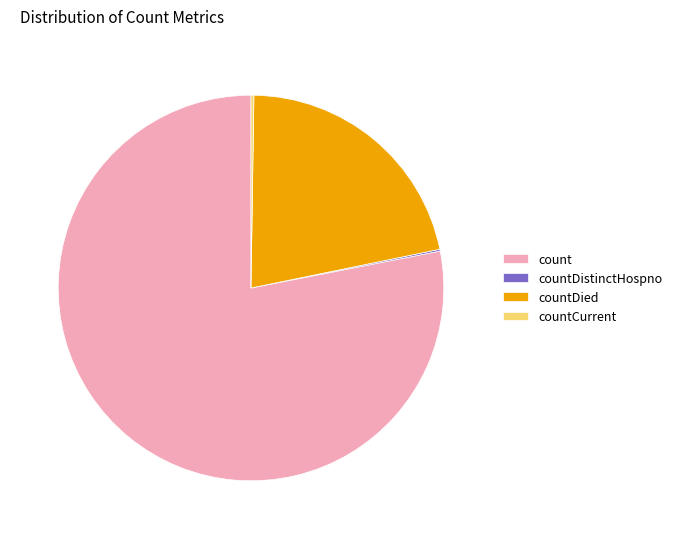

What is the largest slice in the pie chart?

count